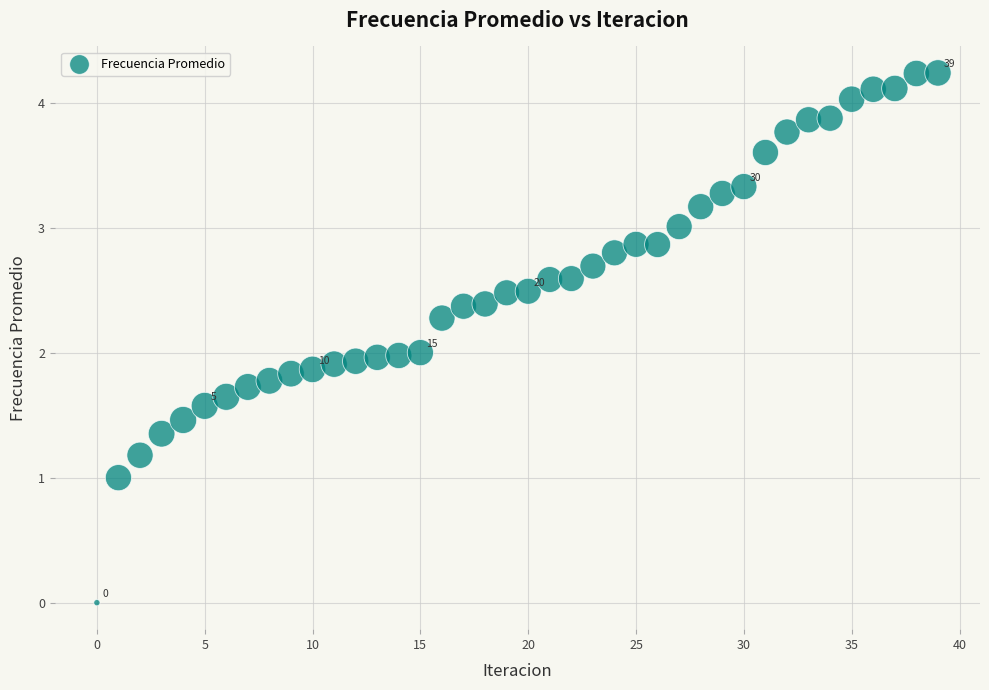

What is the range of Y values (max minus min)?

4.2